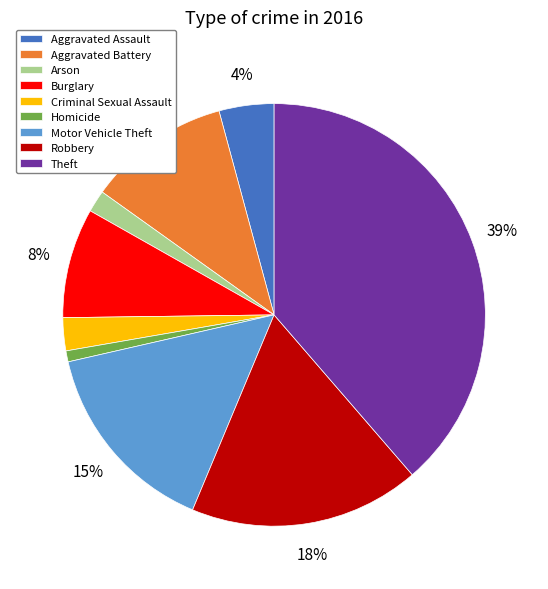

The Homicide slice represents 11% of the pie. True or false?

False